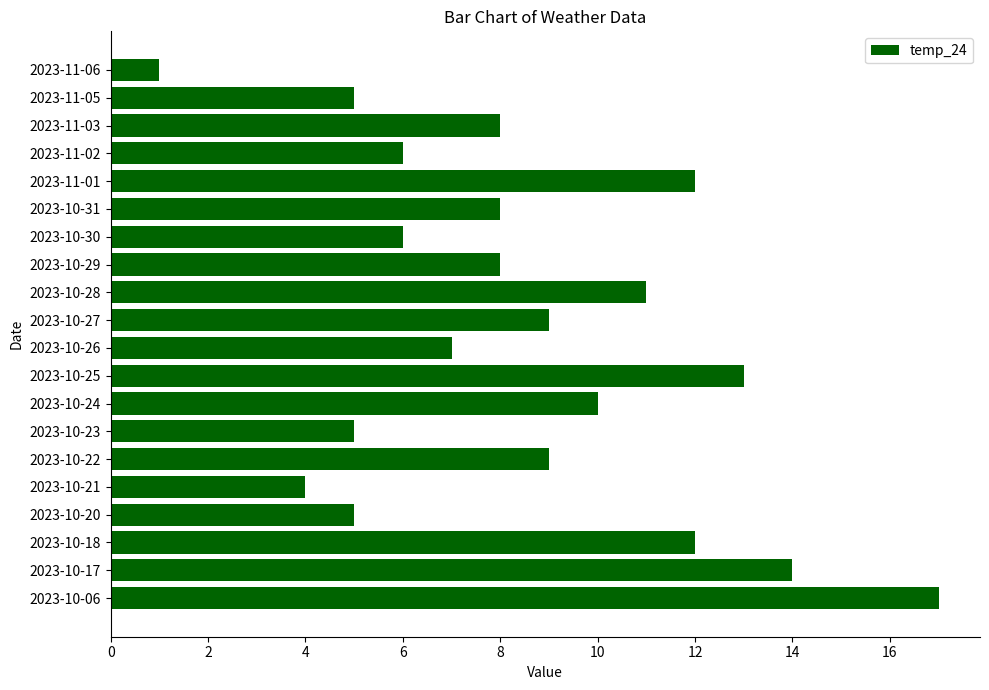

The value at 2023-10-21 is 4. True or false?

True